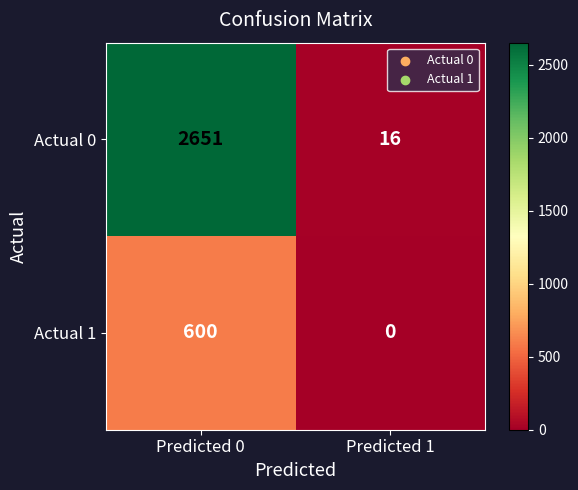

Is it true that Actual 0 equals 10 at Predicted 1?

False